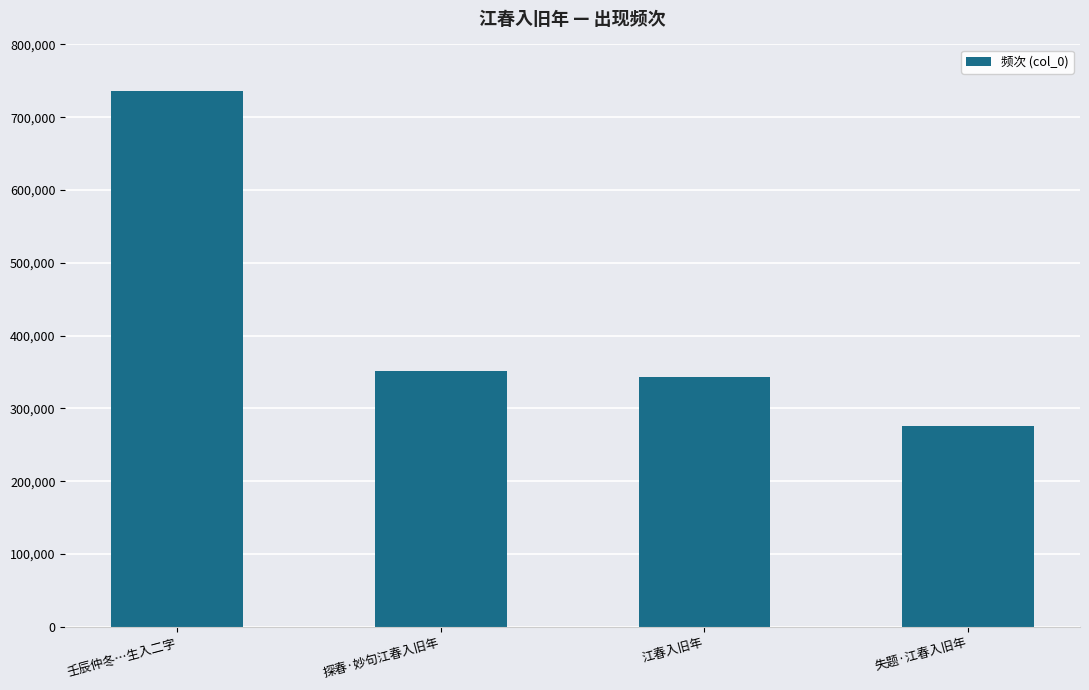

Is it true that the value at 江春入旧年 is 146321?

False